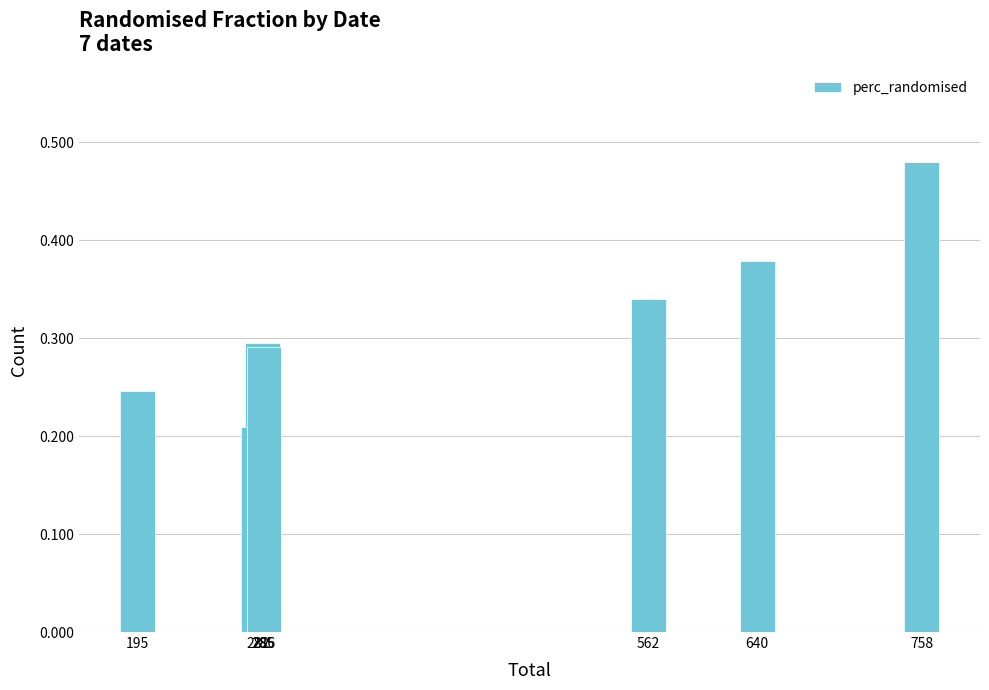

What is the change in value from 282 to 562?

+0.1